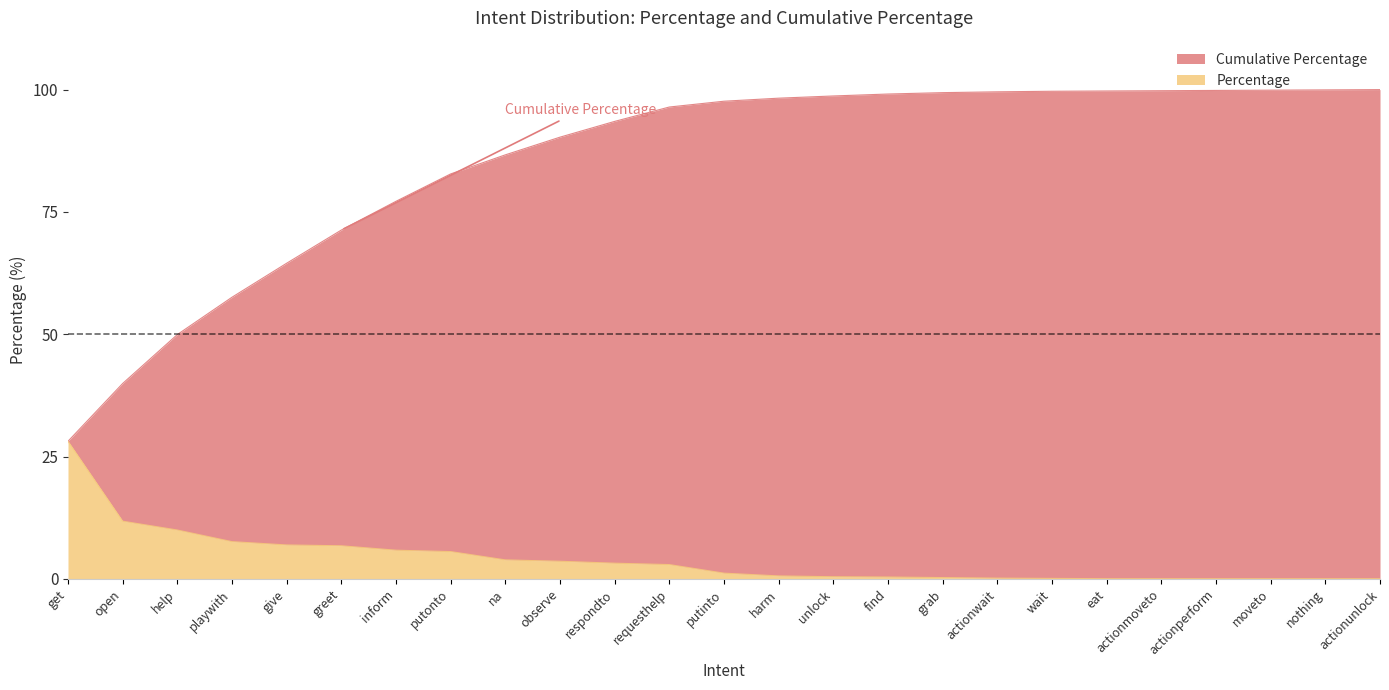

Read the Percentage value at putinto.

1.2